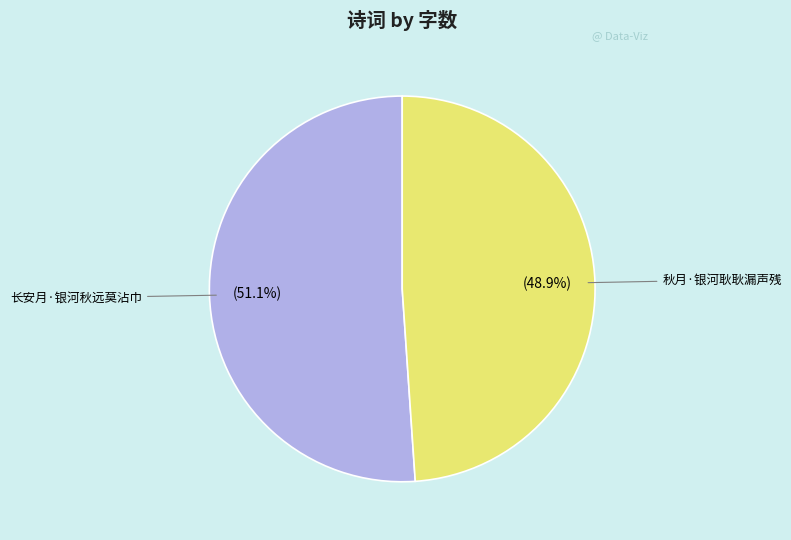

Do 秋月·银河耿耿漏声残 and 长安月·银河秋远莫沾巾 together represent more than half of the pie?

Yes